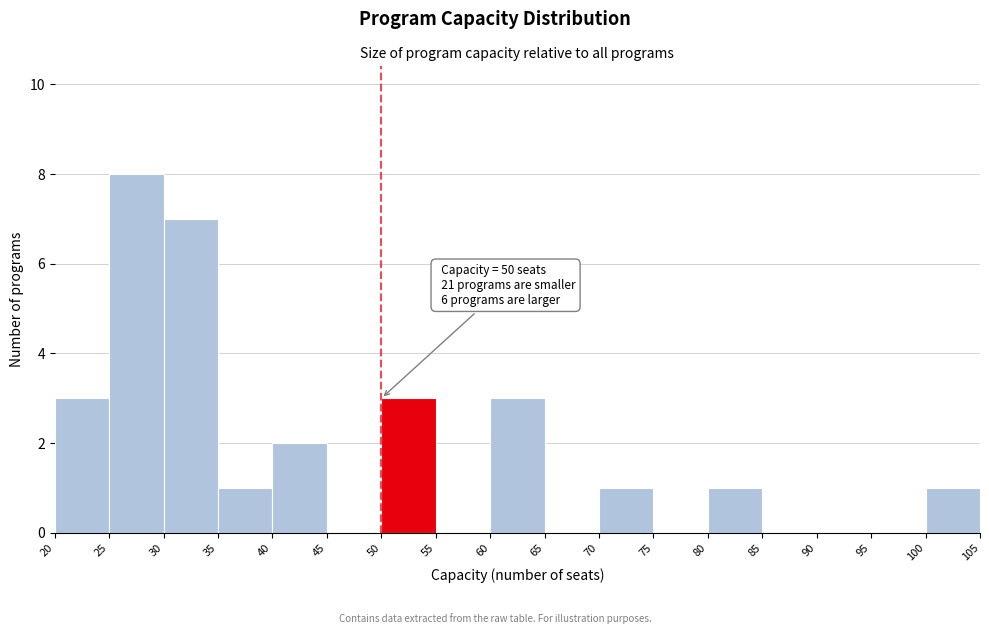

Over which range of the x-axis is the bar tallest?

25 to 30